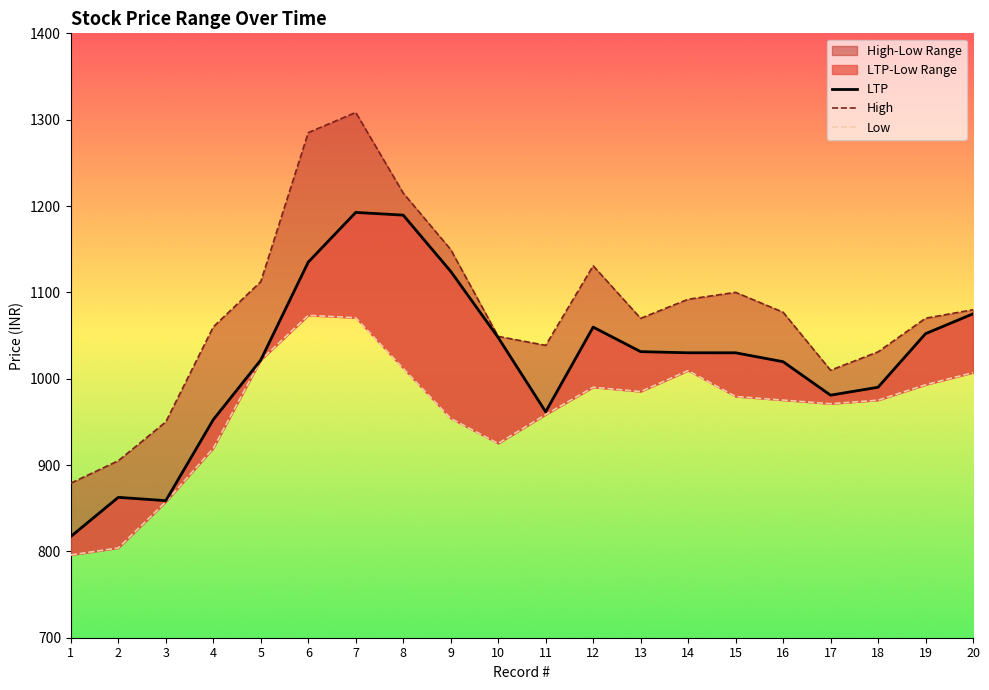

Rank the series at 12 from highest to lowest value.

High, LTP, Low